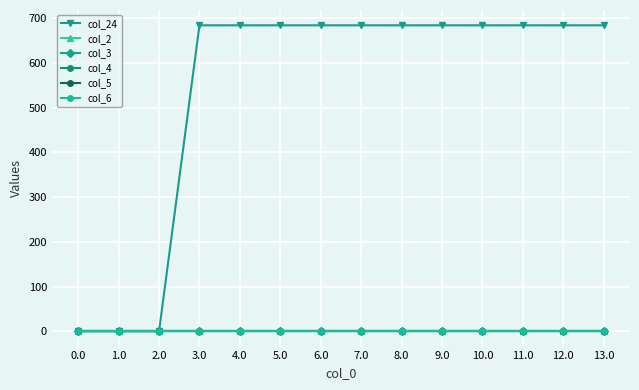

Is it true that col_24 equals 1197.8 at 9.0?

False